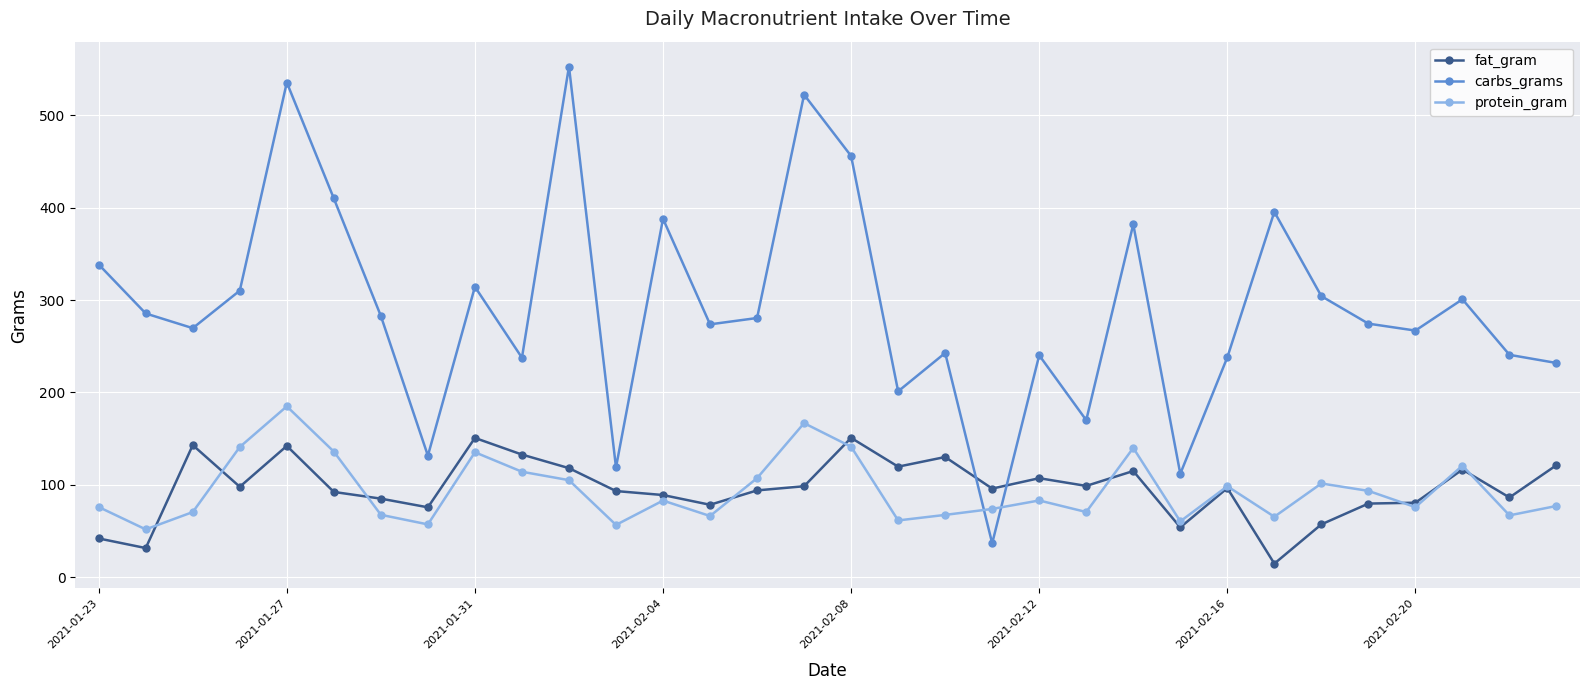

How many intersections are there between protein_gram and fat_gram?

9